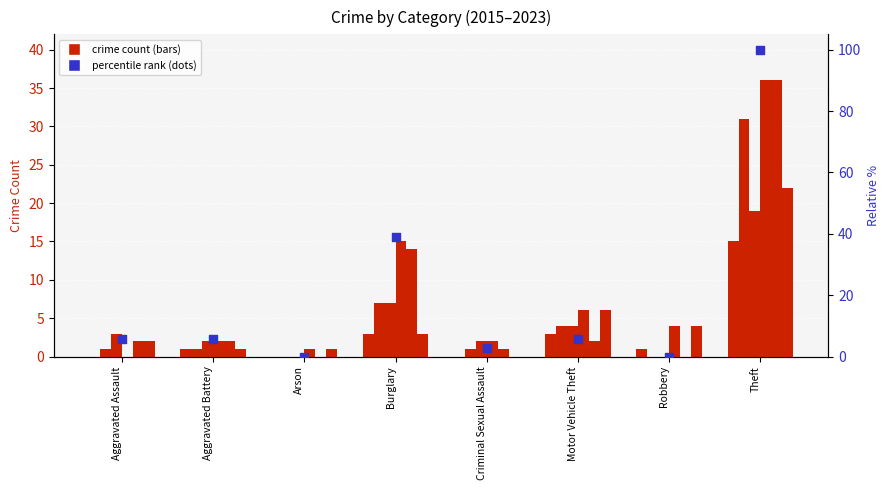

What is the change in value from Burglary to Motor Vehicle Theft?

-33.3